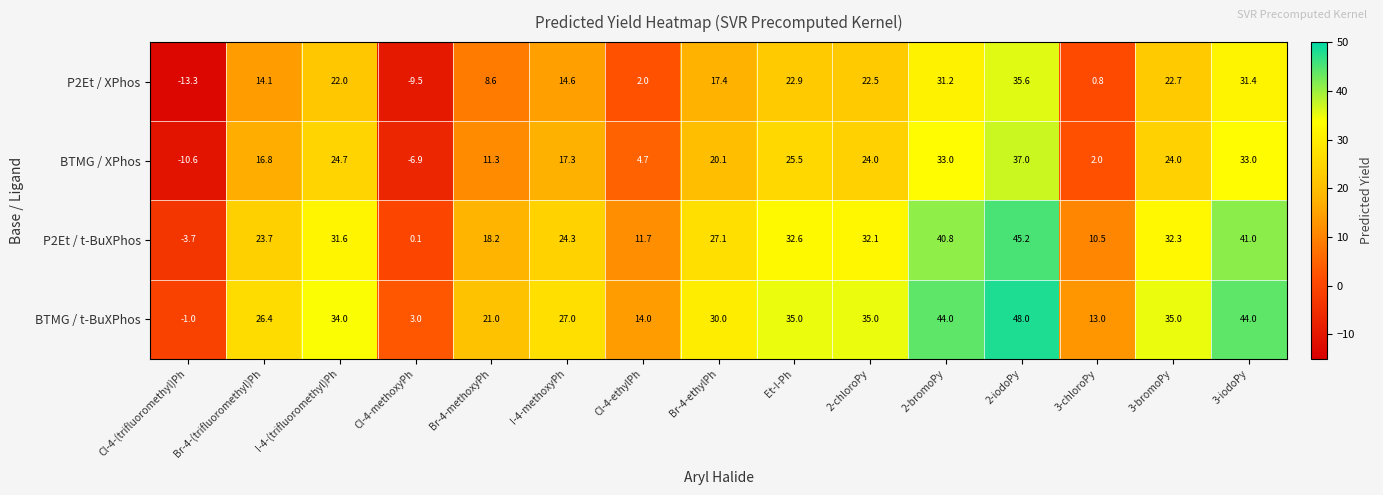

How many values in P2Et / XPhos are below zero?

2